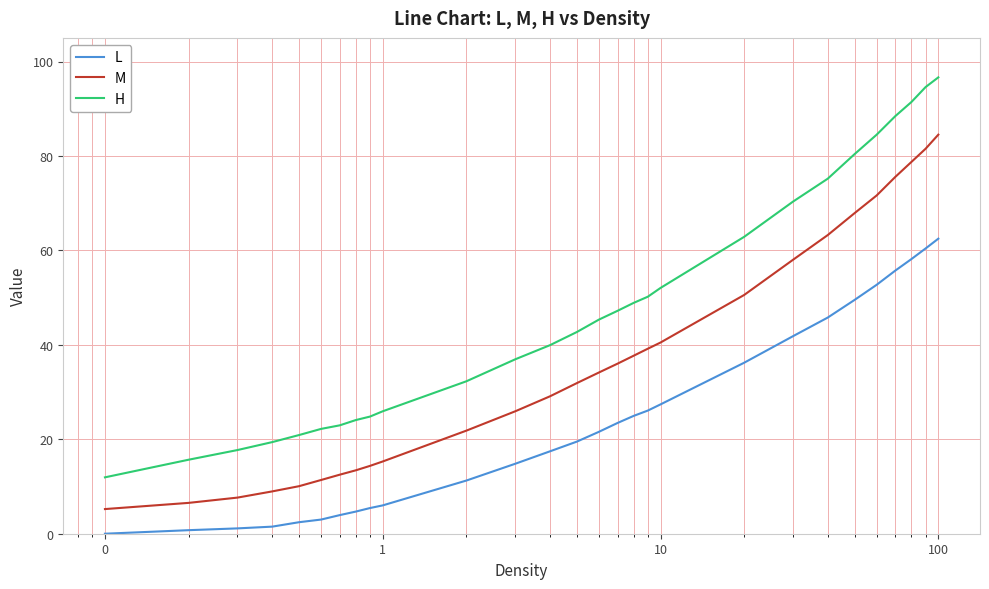

Rank the series by their average value, from highest to lowest.

H, M, L